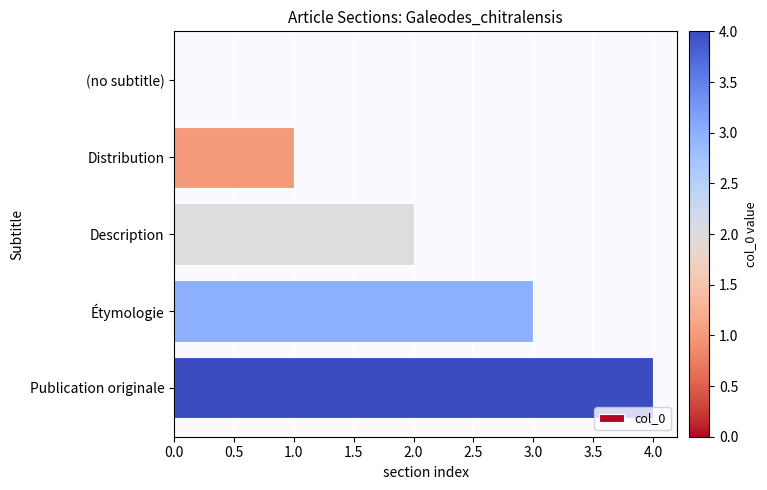

Between Distribution and Étymologie, which is larger?

Étymologie